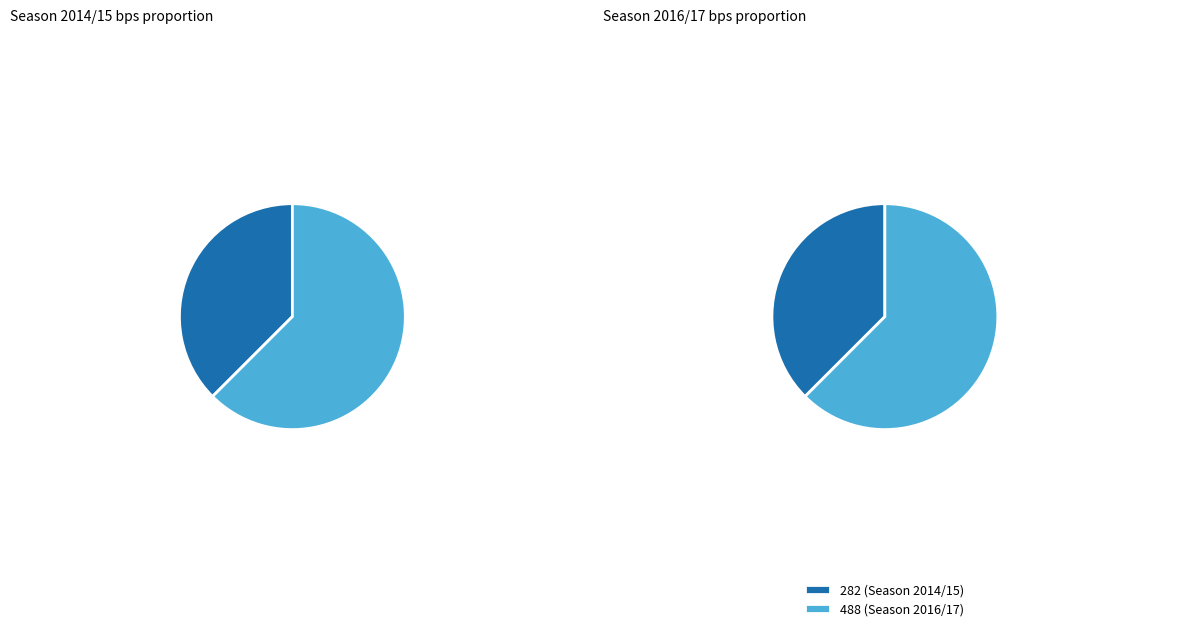

True or false: 282 (Season 2014/15) accounts for 32% of the total.

False